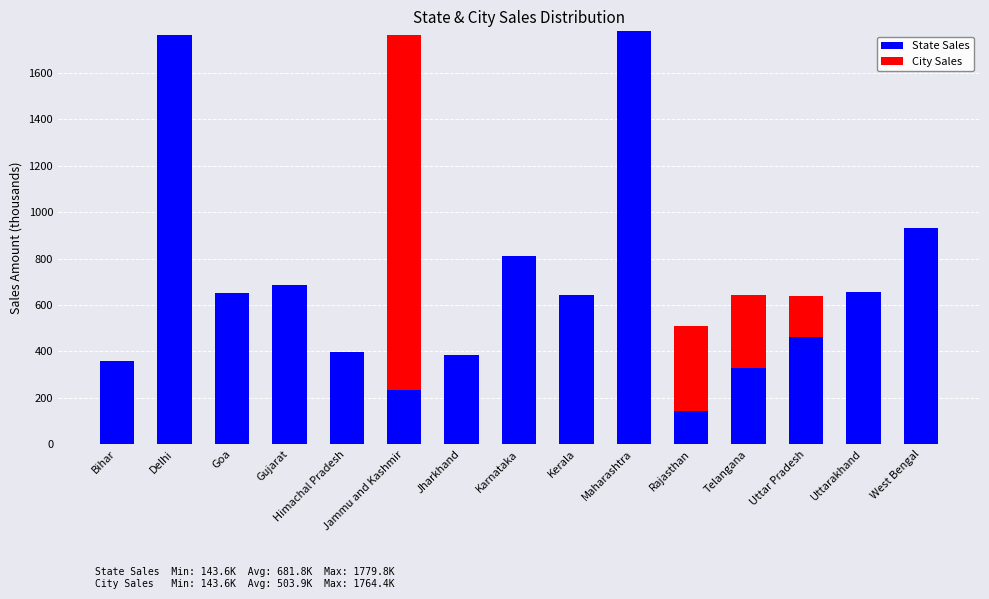

What is the total value across all series at Telangana?

643.2